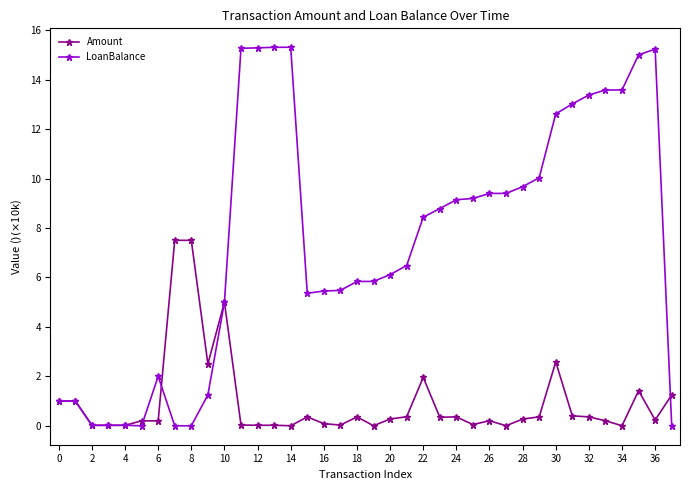

True or false: LoanBalance has more than 1 interior local peaks.

True